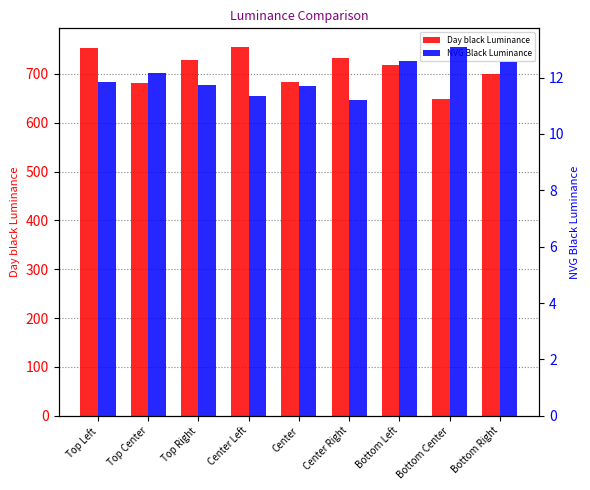

Rank the series by their maximum value, from highest to lowest.

Day black Luminance, NVG Black Luminance